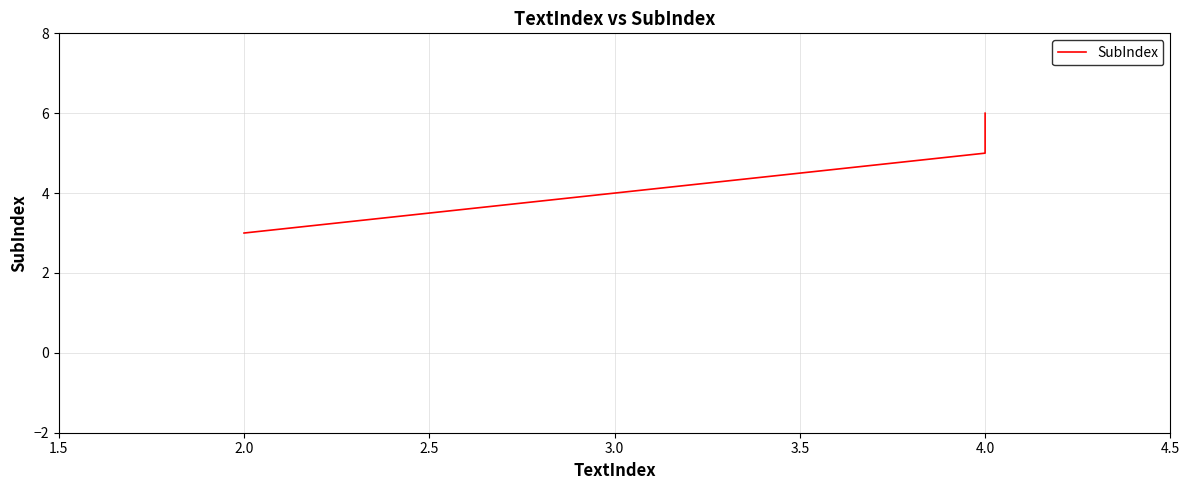

What is the change in value from 2.0 to 2.5?

+1